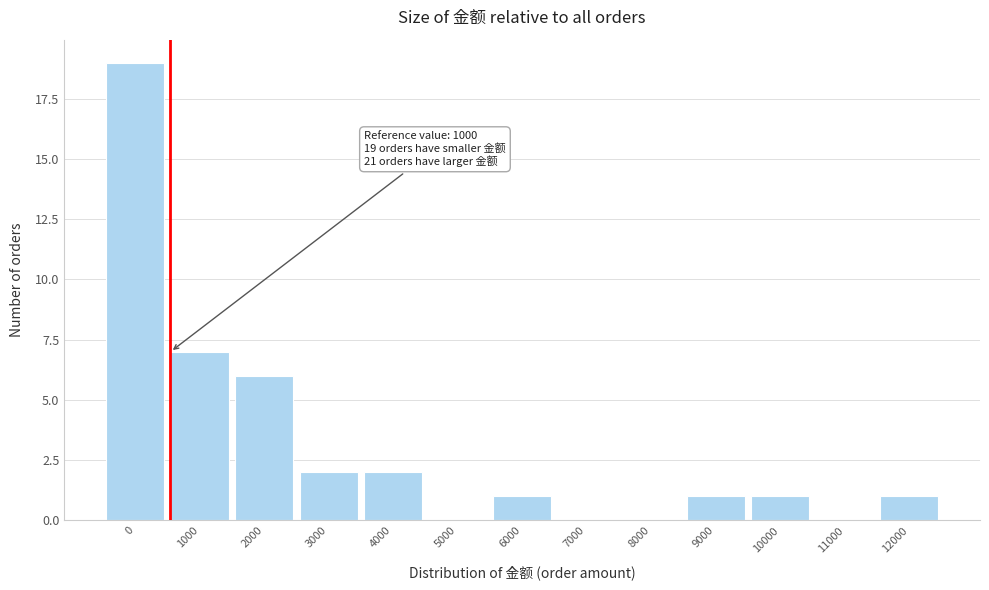

Reading left to right, transcribe all the data shown in this chart.

0=19	1000=7	2000=6	3000=2	4000=2	5000=0	6000=1	7000=0	8000=0	9000=1	10000=1	11000=0	12000=1